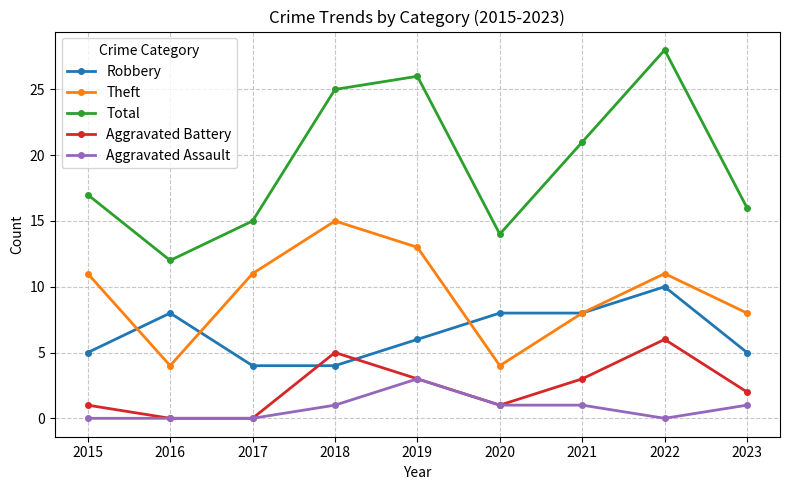

At which category does Total reach its first local peak?

2019